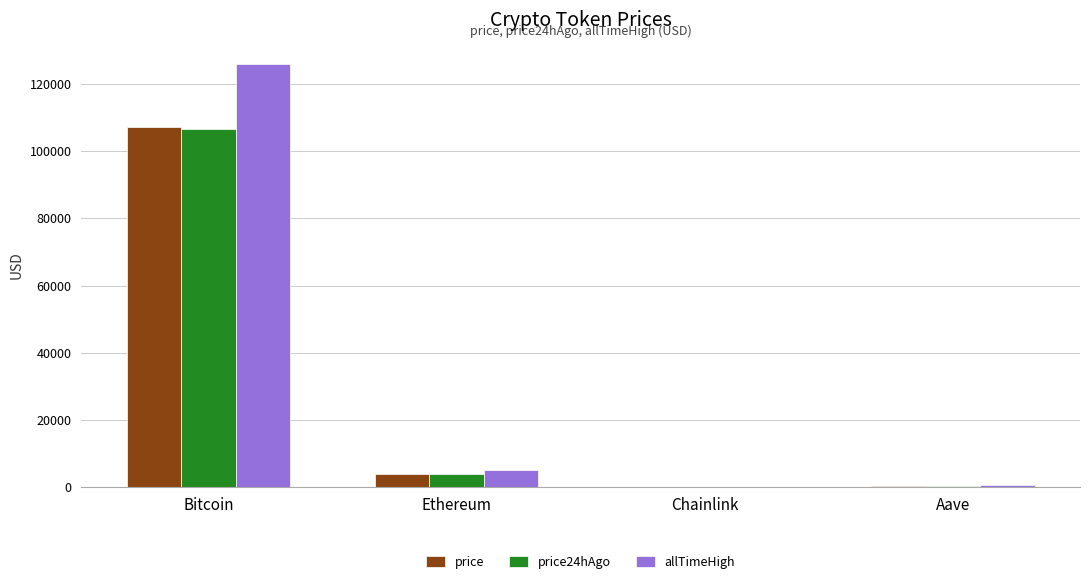

How many groups of bars are there?

4